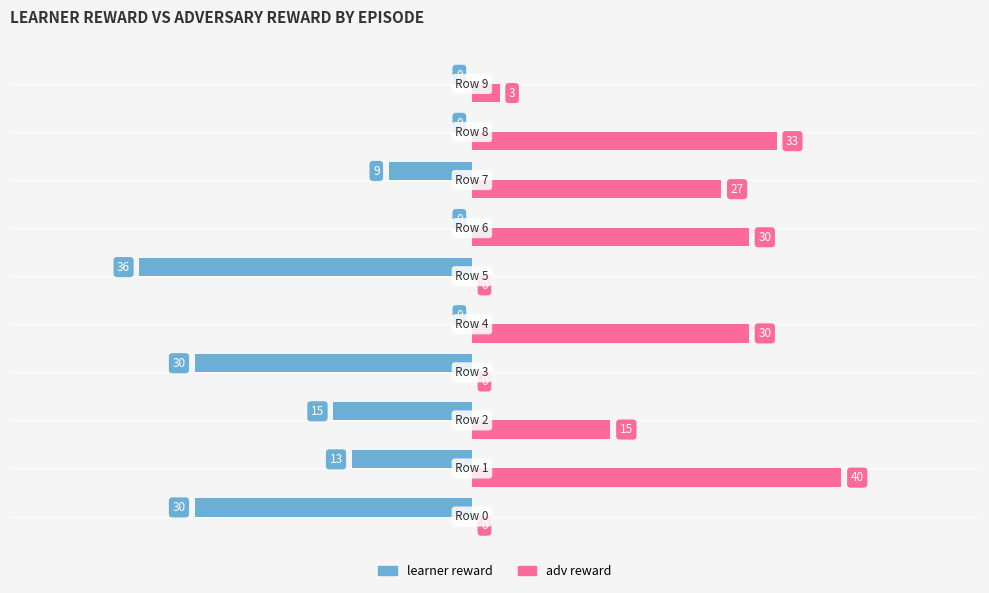

What is the greatest value displayed?

40